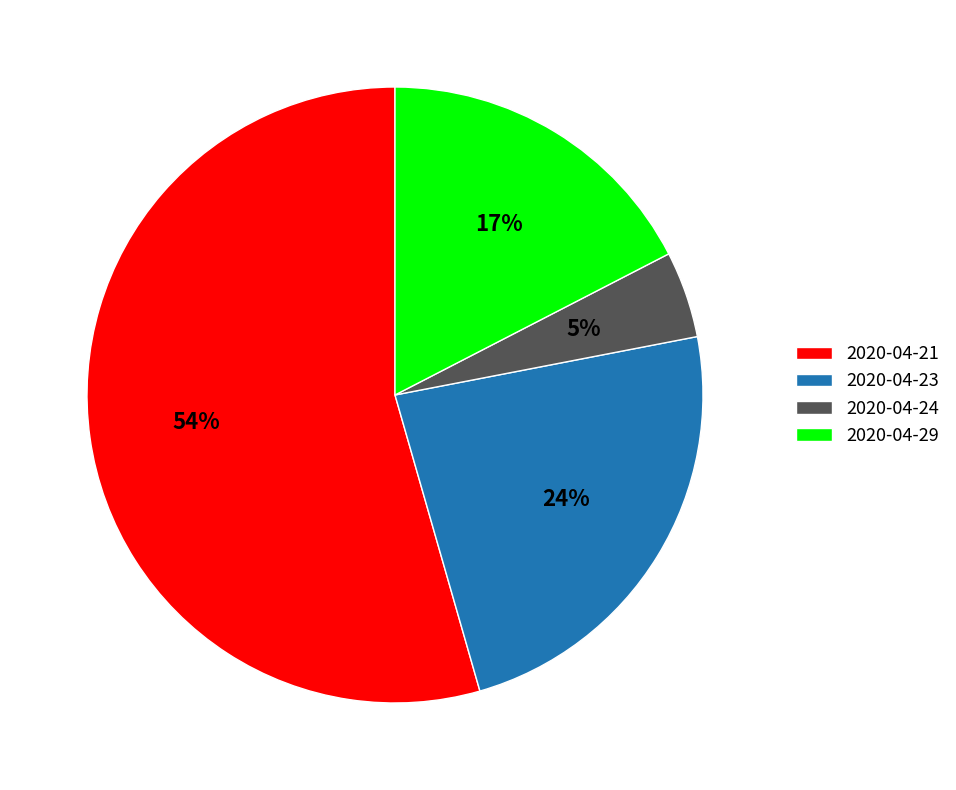

To the nearest percent, what is the combined percentage of 2020-04-23 and 2020-04-21?

78%